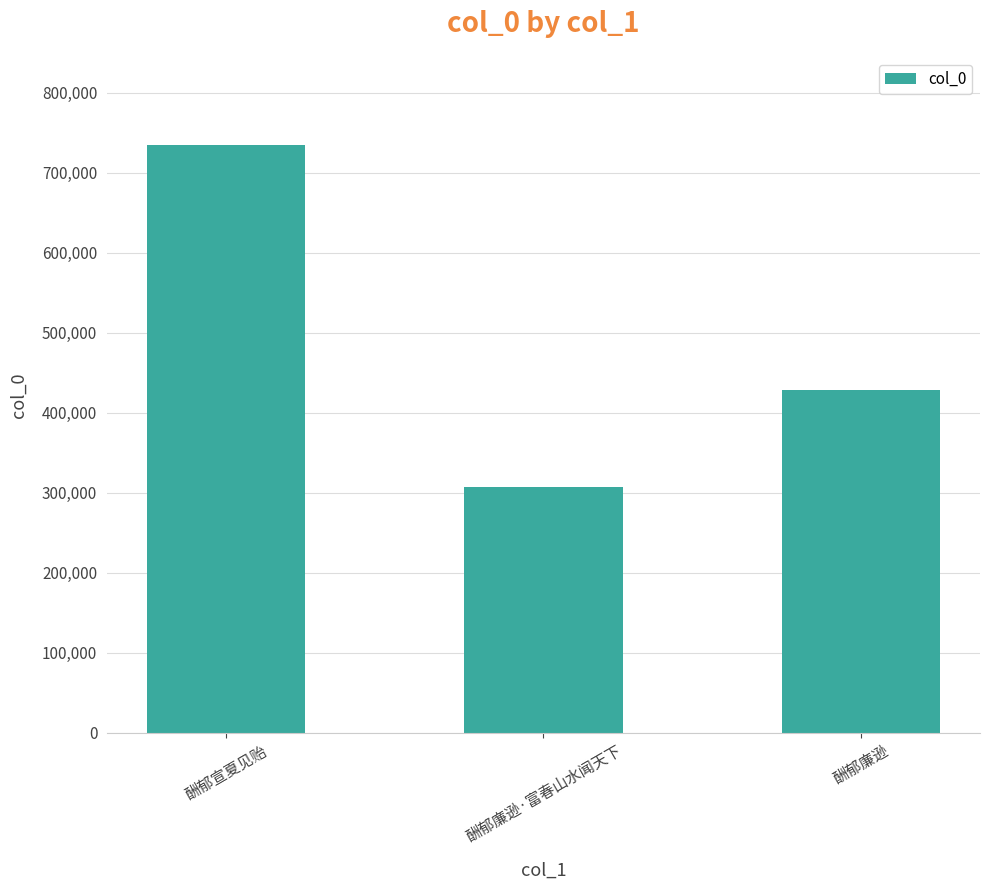

The chart shows a value of 734451 at 酬郁宣夏见贻. True or false?

True